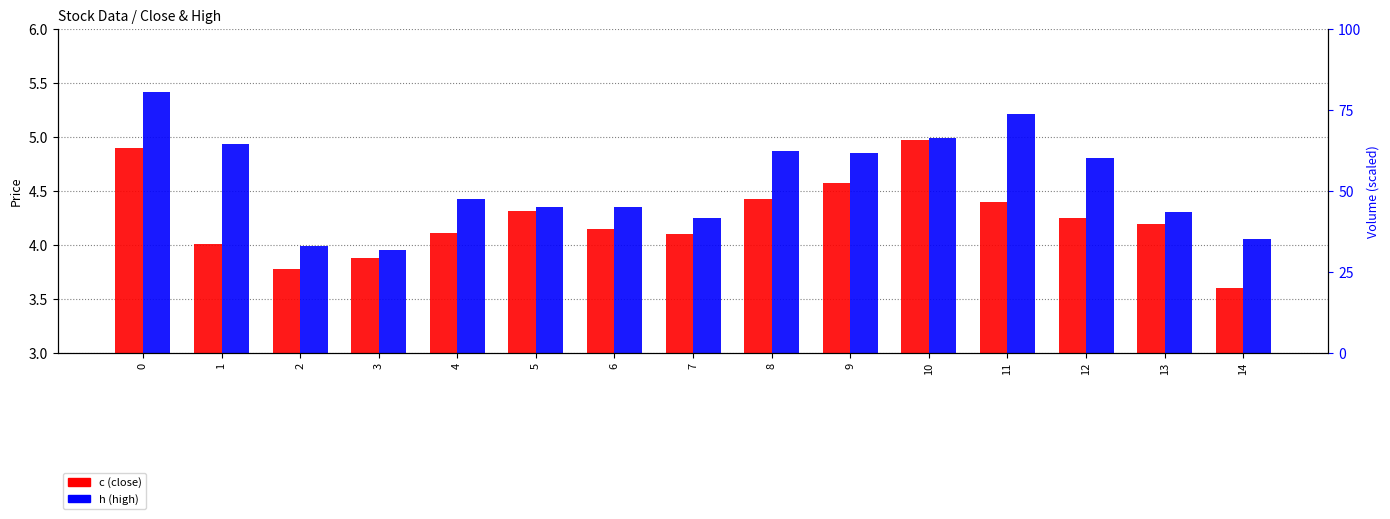

Rank the series at 1 from highest to lowest value.

h, c